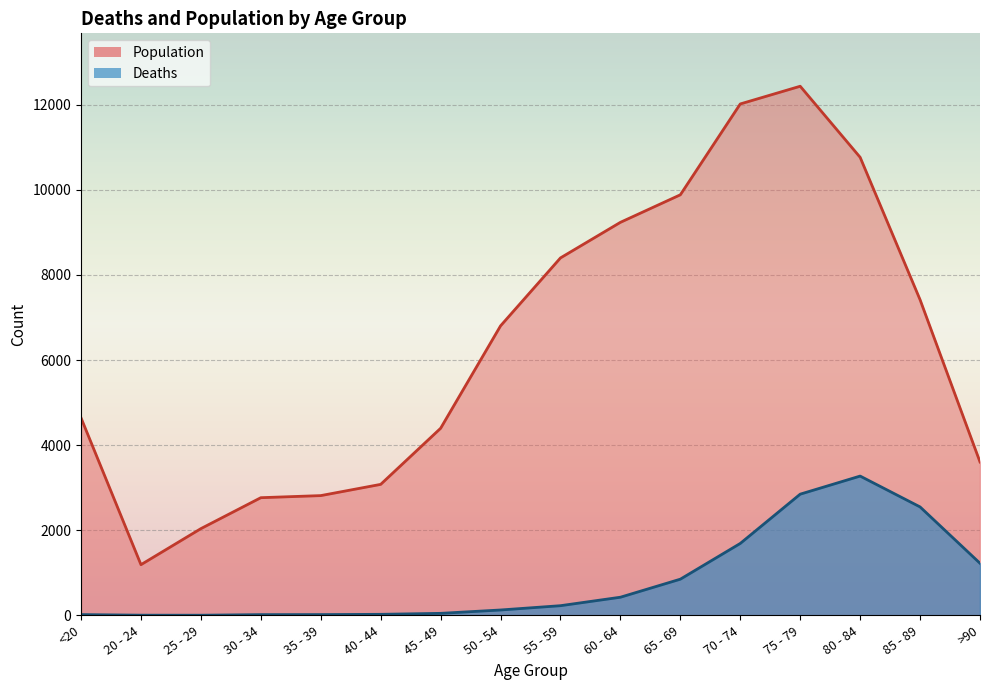

Reading left to right, extract all data points from this chart.

Deaths: <20=18	20 - 24=4	25 - 29=3	30 - 34=17	35 - 39=18	40 - 44=24	45 - 49=47	50 - 54=126	55 - 59=227	60 - 64=426	65 - 69=850	70 - 74=1690	75 - 79=2848	80 - 84=3273	85 - 89=2548	>90=1224
Population: <20=4641	20 - 24=1191	25 - 29=2038	30 - 34=2765	35 - 39=2814	40 - 44=3078	45 - 49=4396	50 - 54=6803	55 - 59=8400	60 - 64=9236	65 - 69=9883	70 - 74=12018	75 - 79=12434	80 - 84=10764	85 - 89=7417	>90=3604